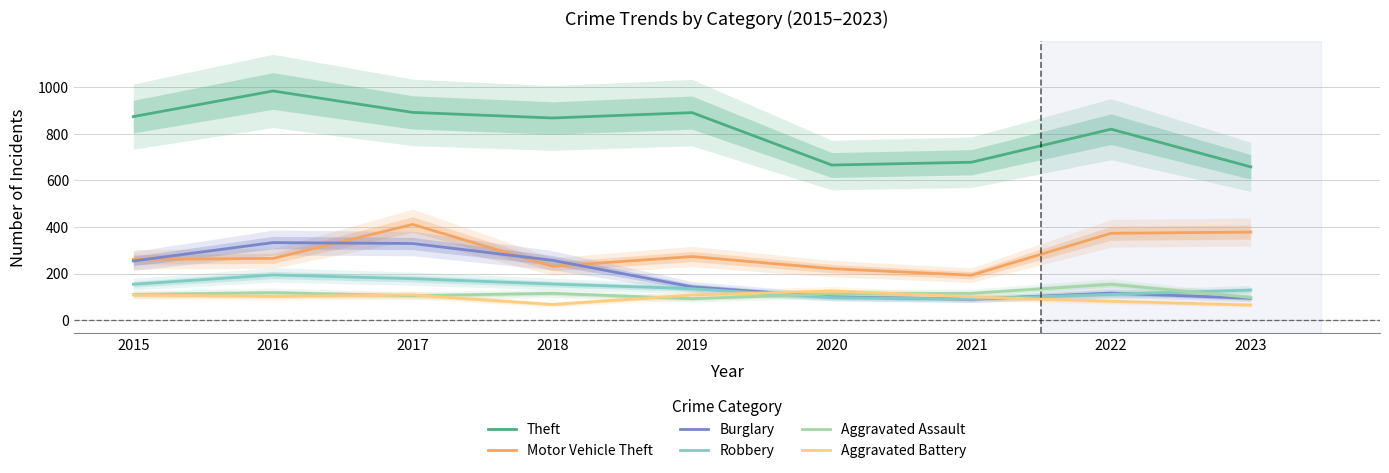

Is this an area chart (filled region under the line)?

No